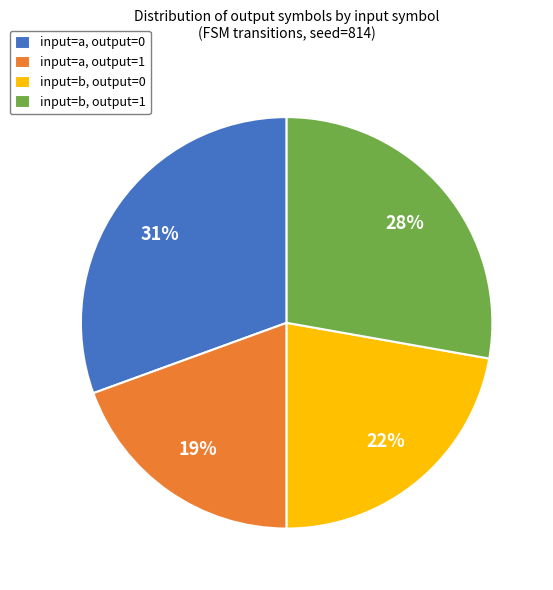

Which slice is the smallest?

input=a, output=1